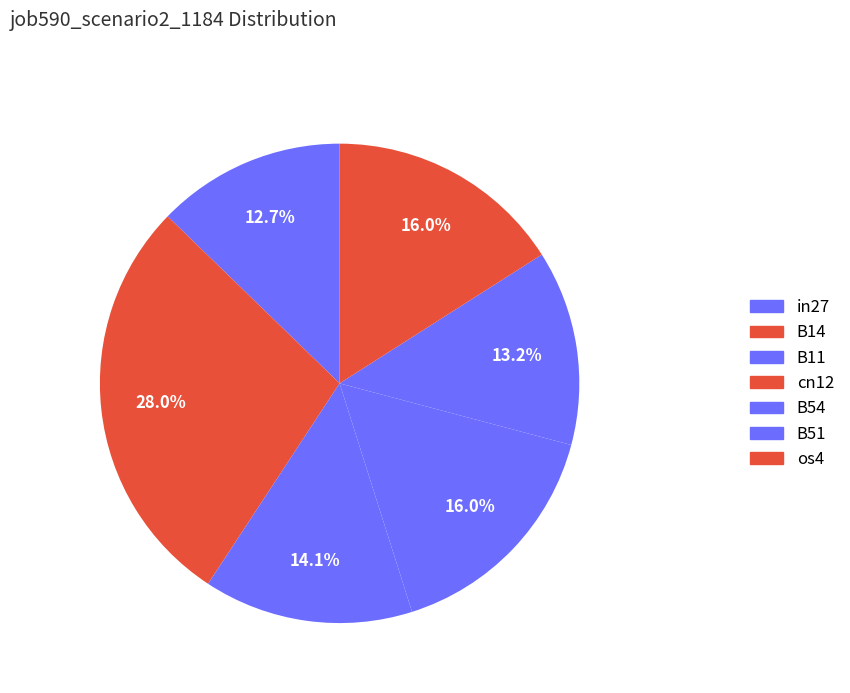

What is the smallest slice in the pie chart?

cn12